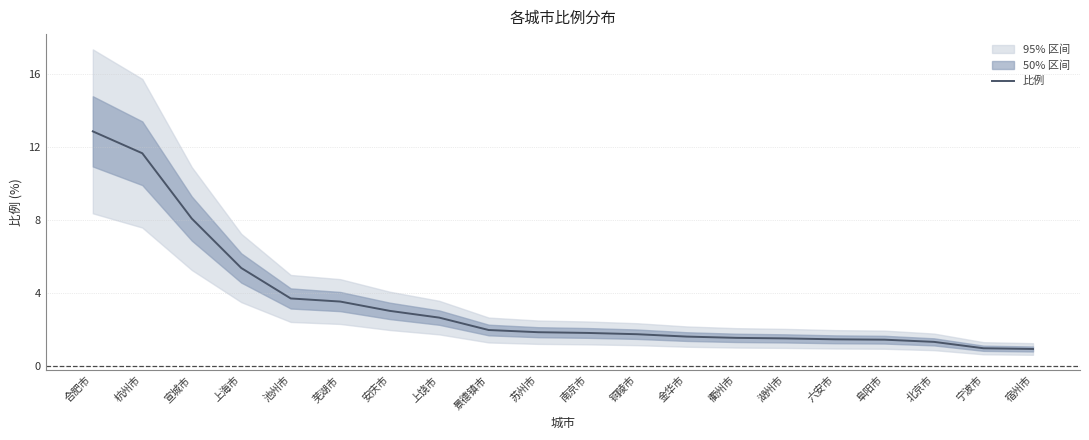

Is it true that the value at 衢州市 is 0.7?

False